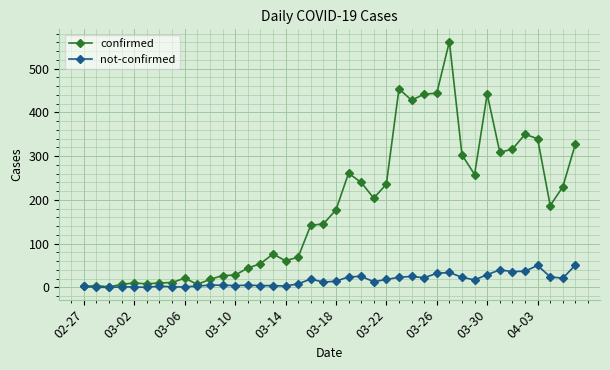

True or false: confirmed has more than 2 interior local peaks.

True